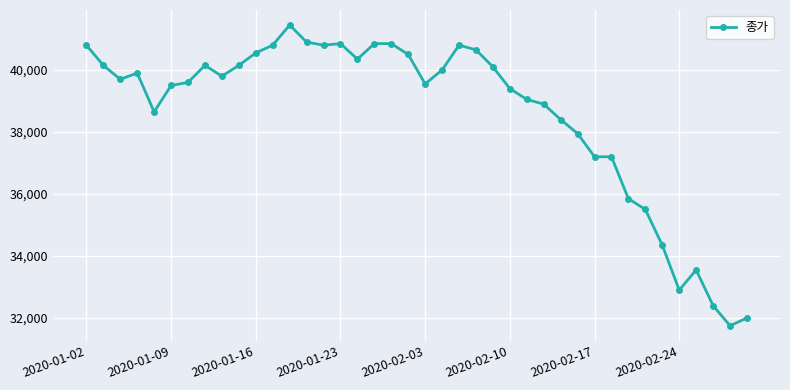

True or false: there are more than 0 points higher than both neighbors.

True